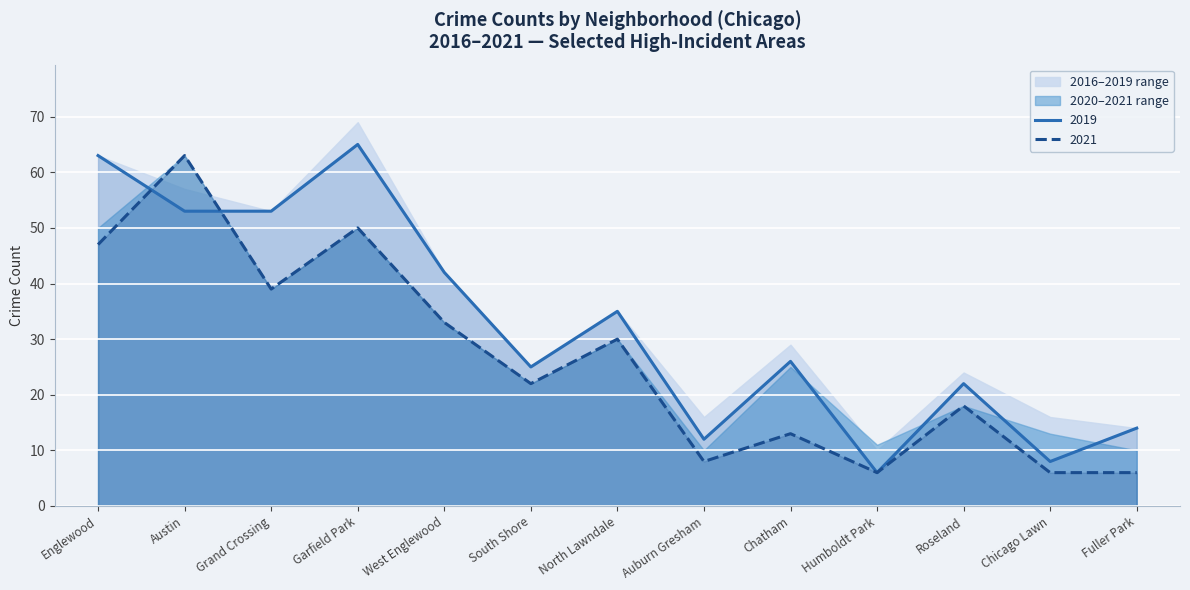

What is the difference between the maximum and minimum values in the 2019 series?

59